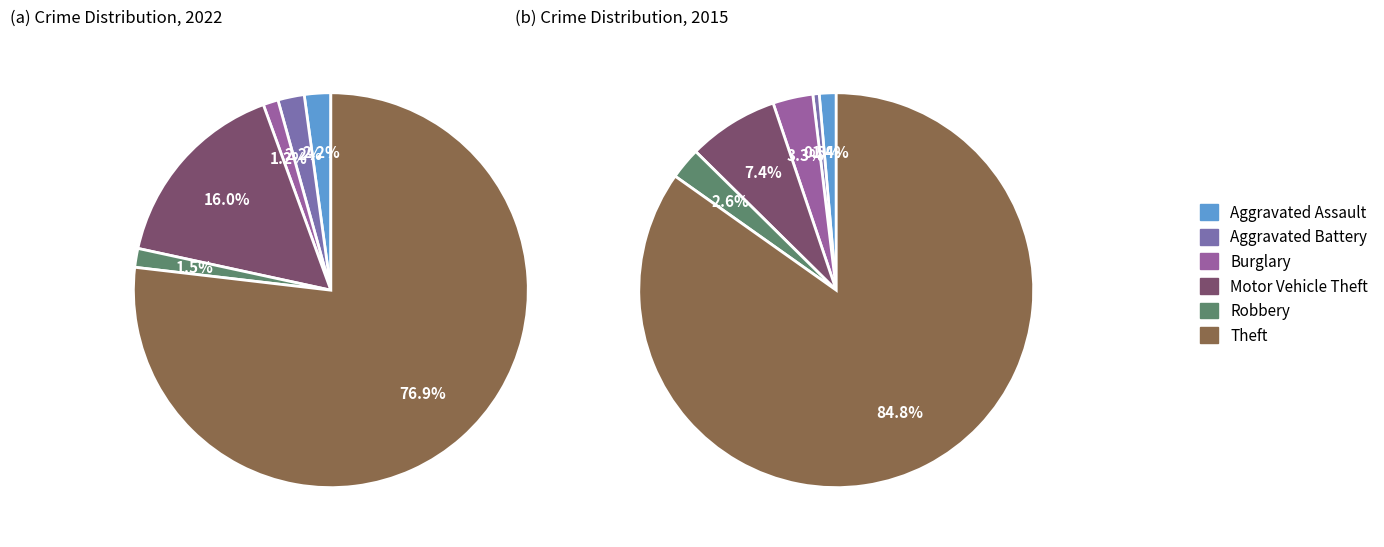

Count the number of slices in the pie.

6